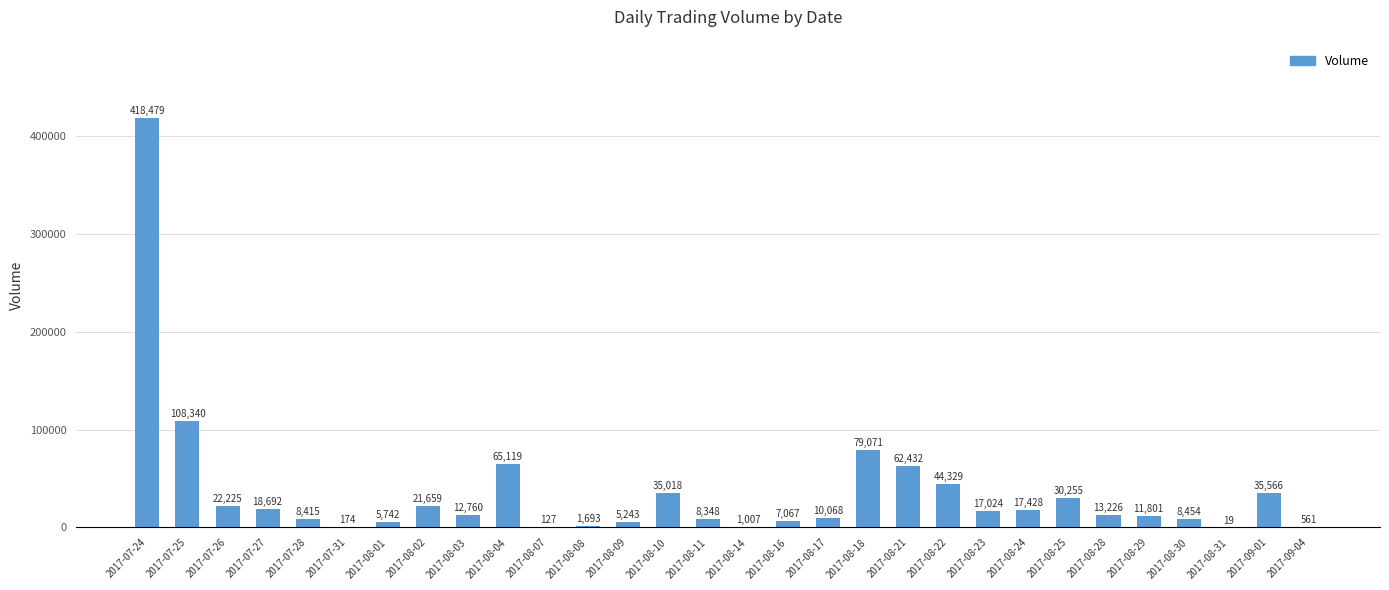

What is the sum of the values at 2017-08-18 and 2017-08-24?

96499